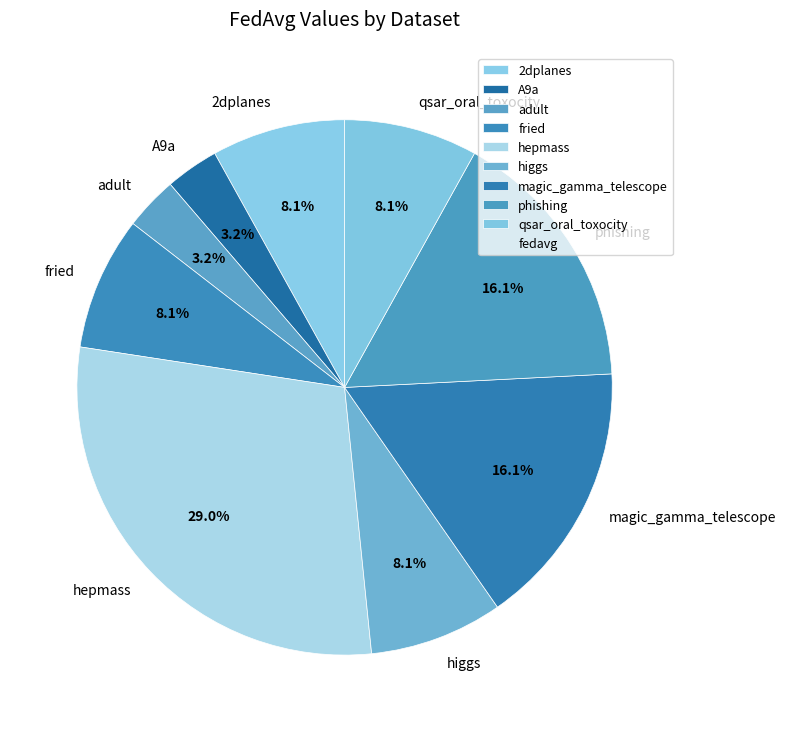

To the nearest percent, what portion does higgs represent?

8%